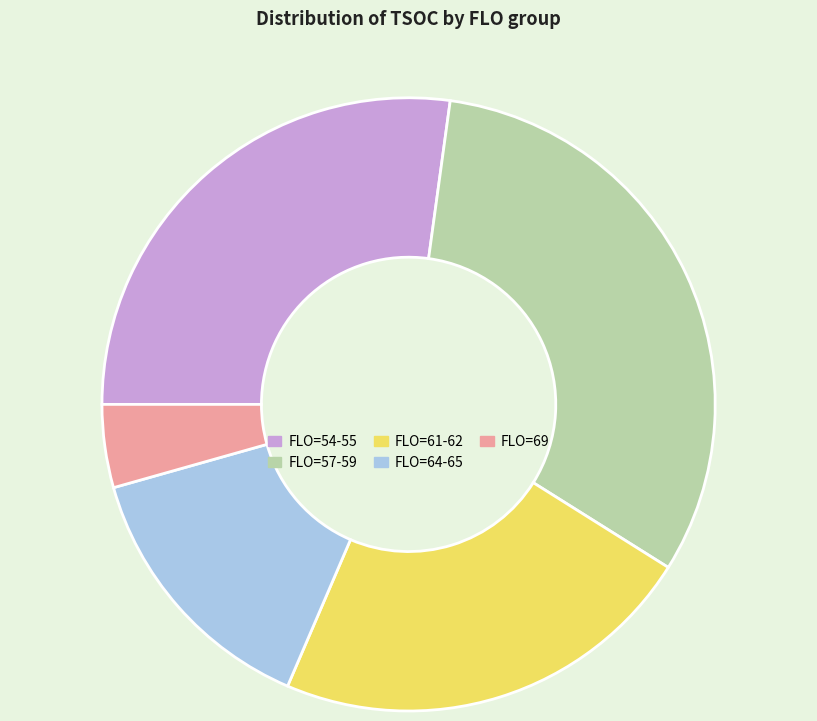

How many segments does this pie chart have?

5